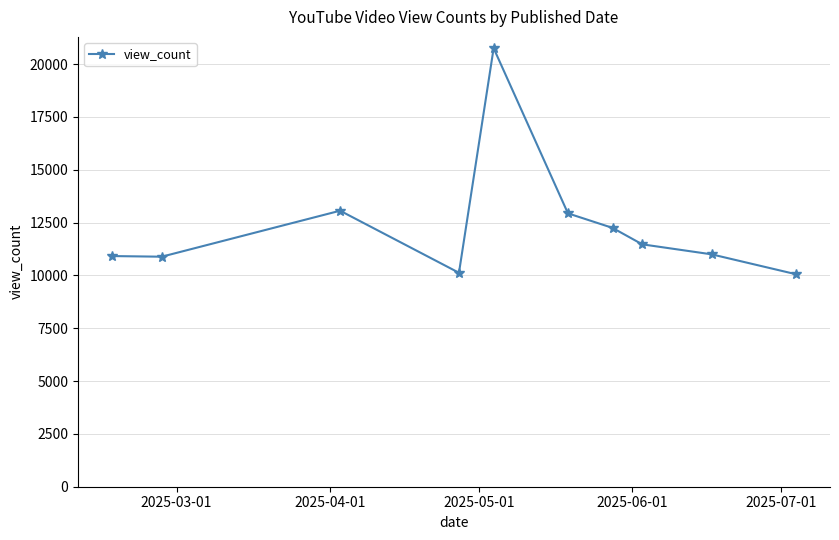

True or false: there are more than 1 points higher than both neighbors.

True